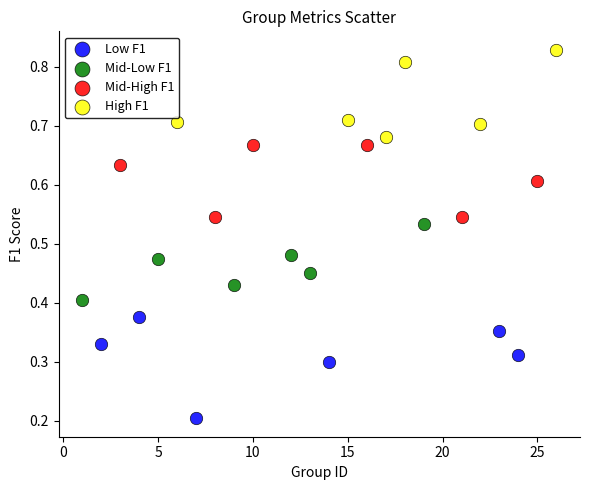

What are all the series names shown in the legend?

Low F1, Mid-Low F1, Mid-High F1, High F1